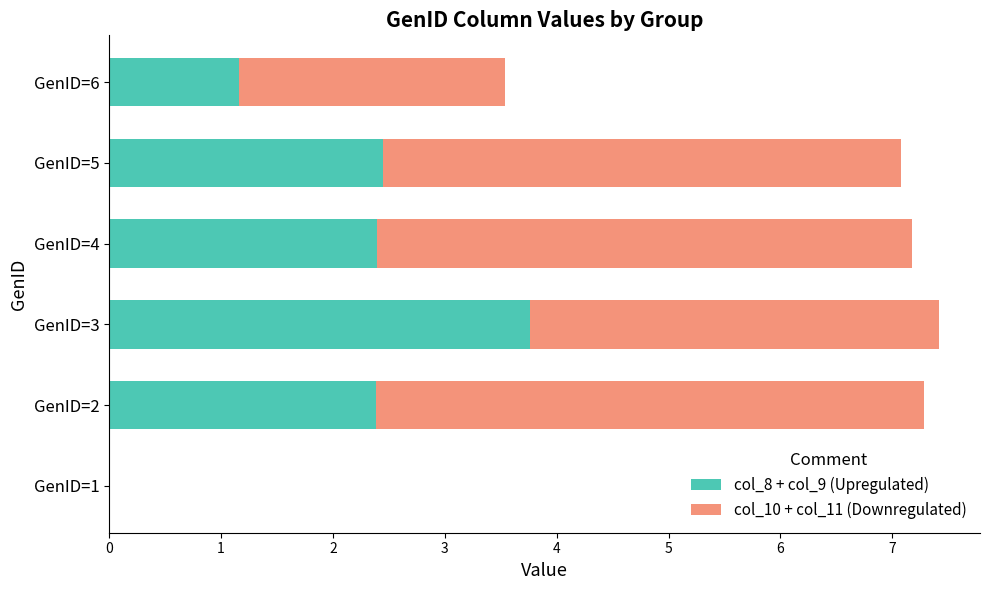

How many categories are shown in the chart?

6